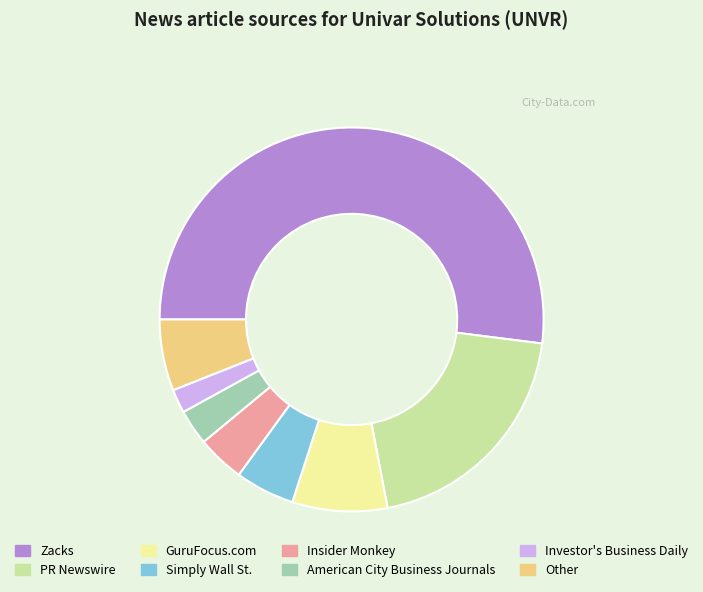

Which category has the smallest portion of the pie?

Investor's Business Daily